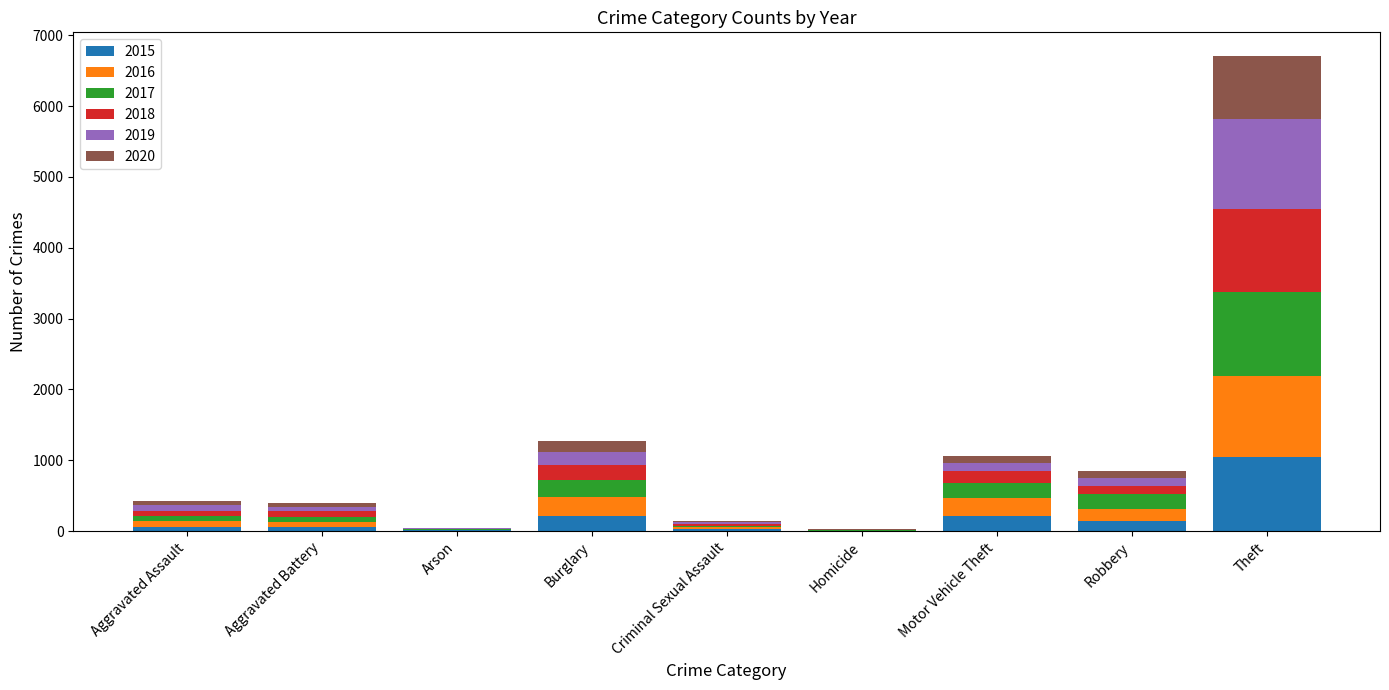

How many series are shown in this chart?

6